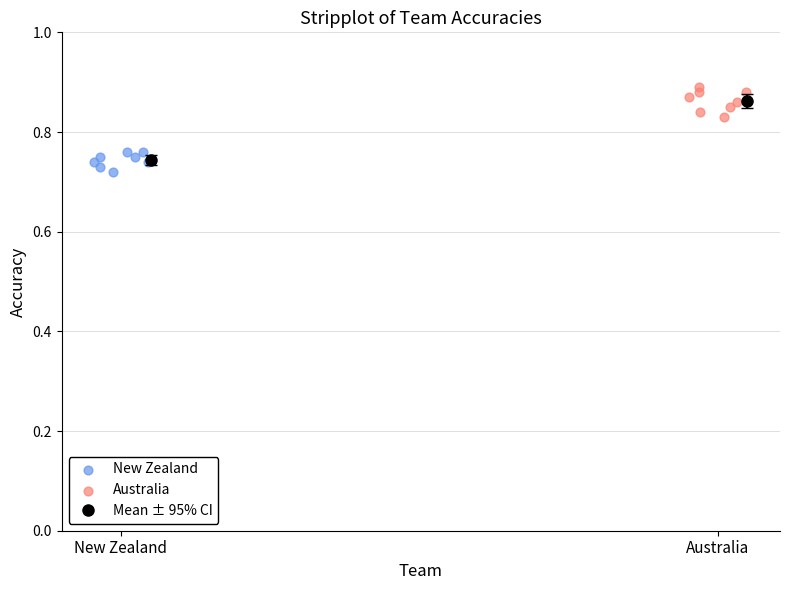

Which series reaches the minimum Y coordinate?

New Zealand